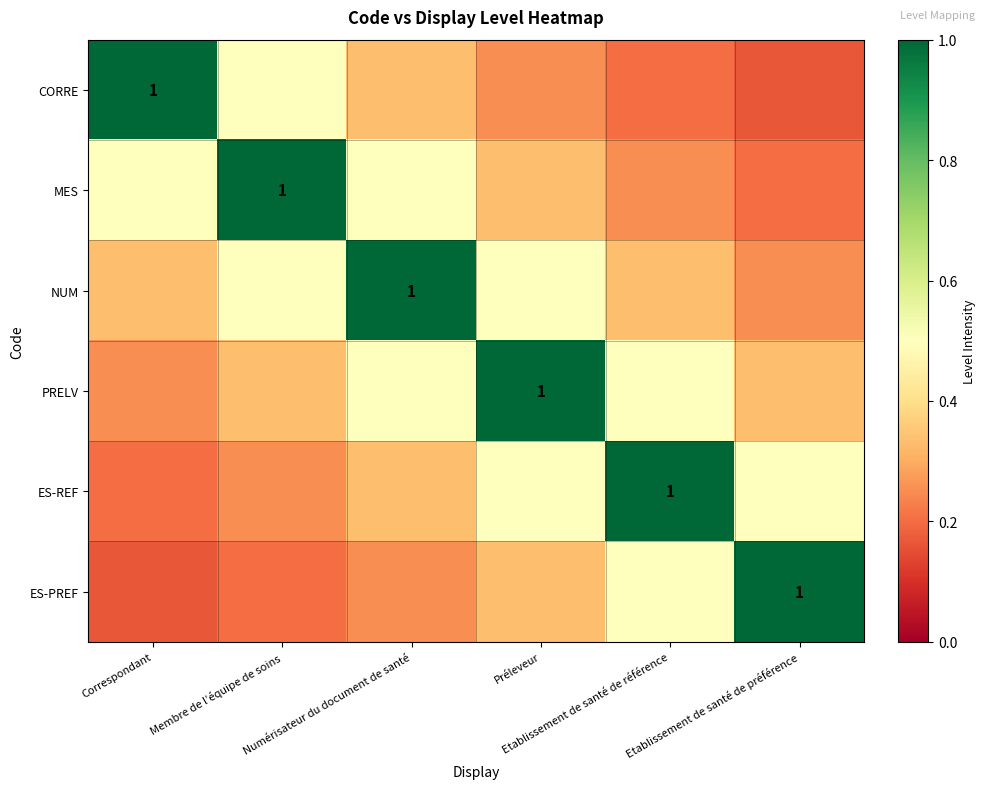

What is the difference between the highest and lowest values at Etablissement de santé de préférence?

0.8